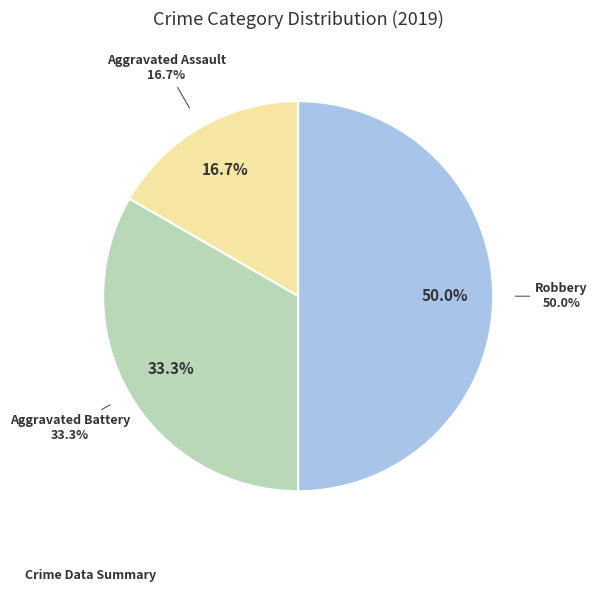

To the nearest percent, what is the combined percentage of Robbery and Aggravated Battery?

83%